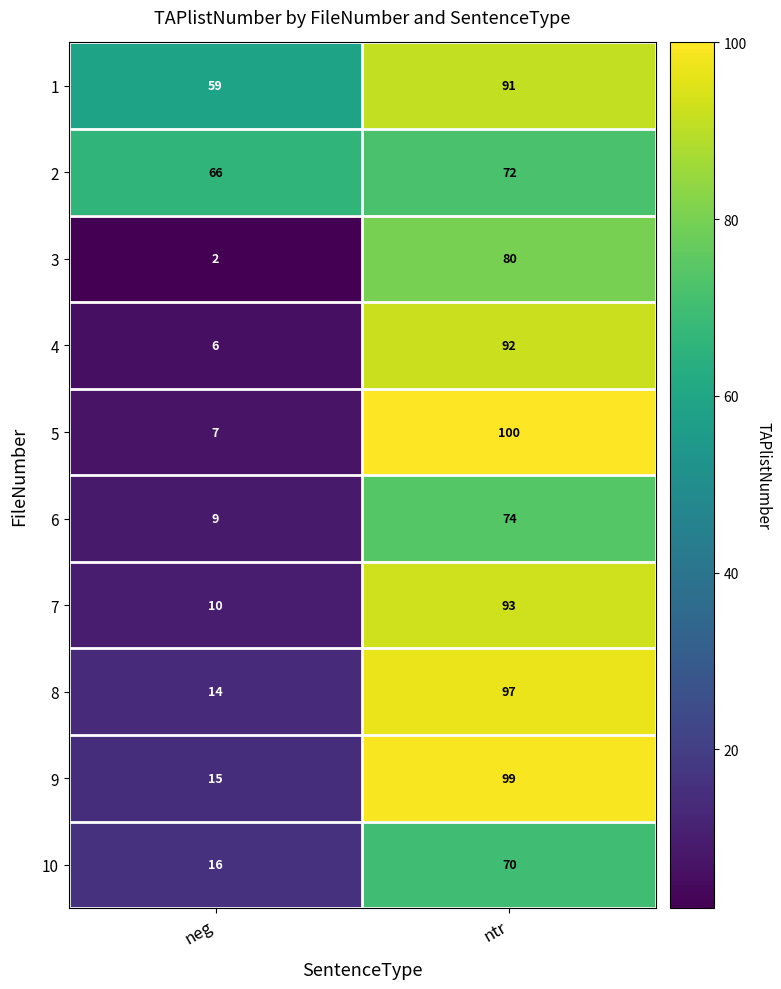

Reading left to right, transcribe all the data shown in this chart.

1: neg=59	ntr=91
2: neg=66	ntr=72
3: neg=2	ntr=80
4: neg=6	ntr=92
5: neg=7	ntr=100
6: neg=9	ntr=74
7: neg=10	ntr=93
8: neg=14	ntr=97
9: neg=15	ntr=99
10: neg=16	ntr=70